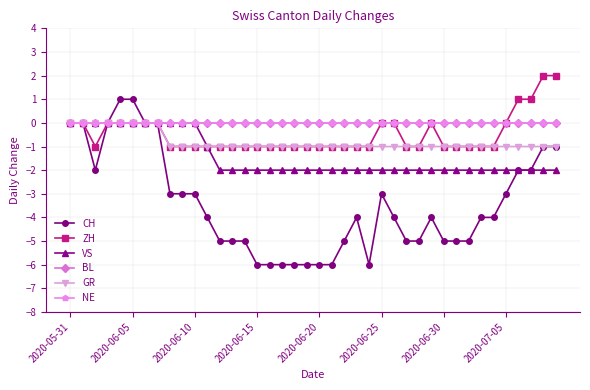

Does the chart have visible grid lines?

Yes